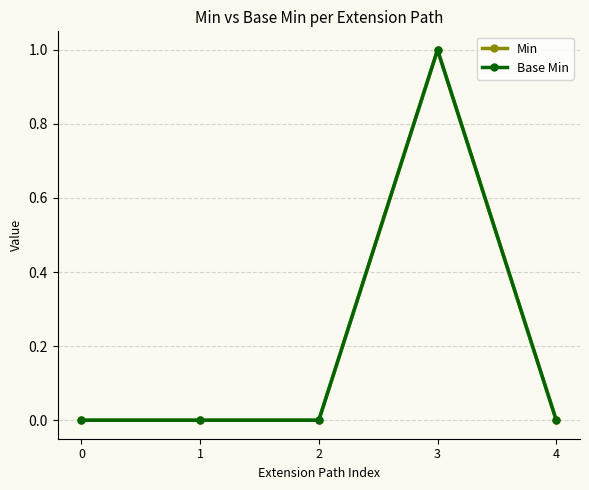

Reading left to right, list all the values displayed in this chart.

Min: 0	0	0	1	0
Base Min: 0	0	0	1	0